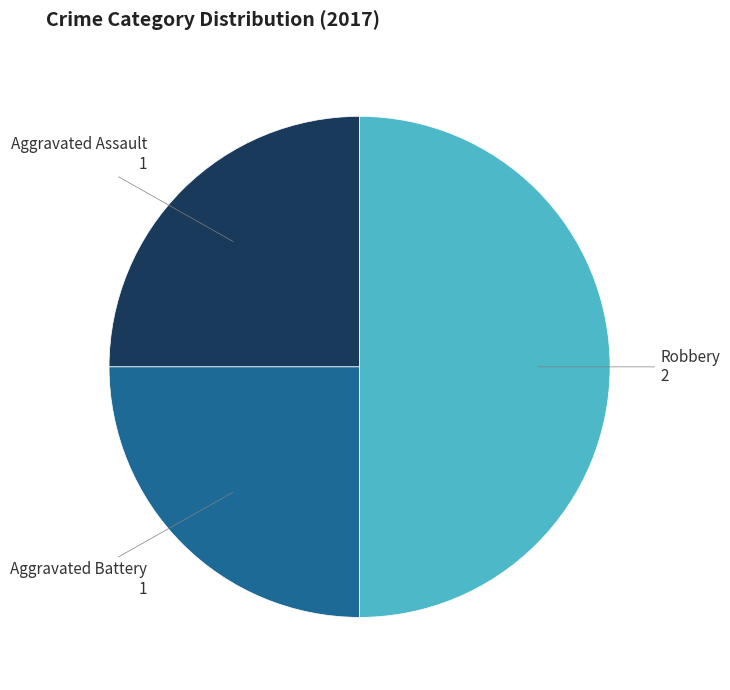

Does any single category account for the majority?

No